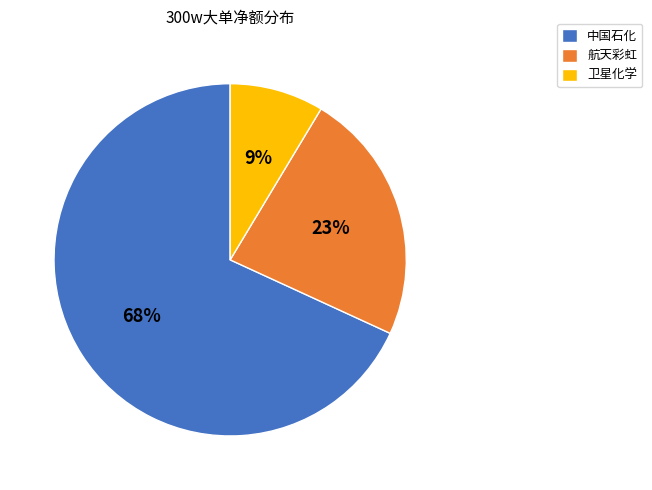

Which slice is the smallest?

卫星化学